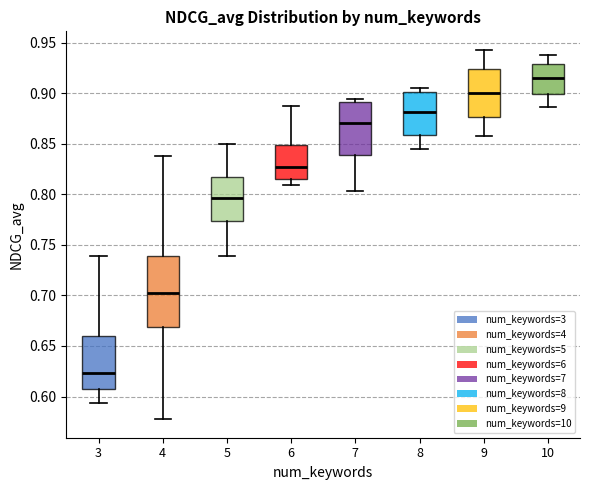

Which box's median line is the lowest?

3